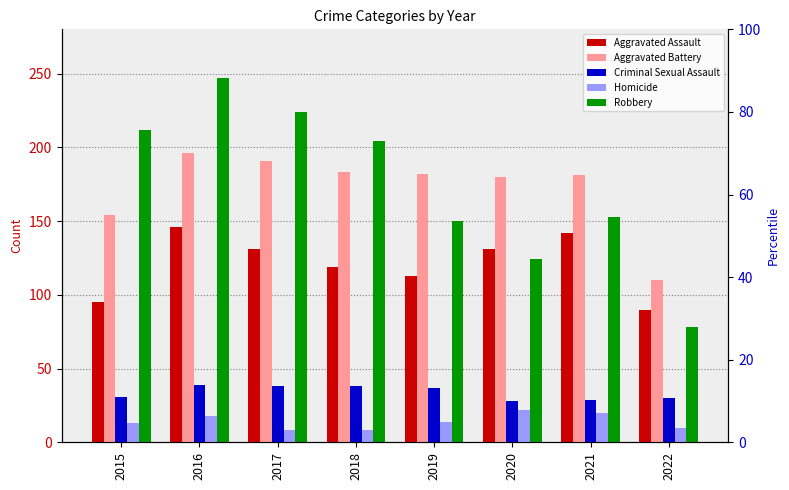

At which category is the sum across all series the highest?

2016